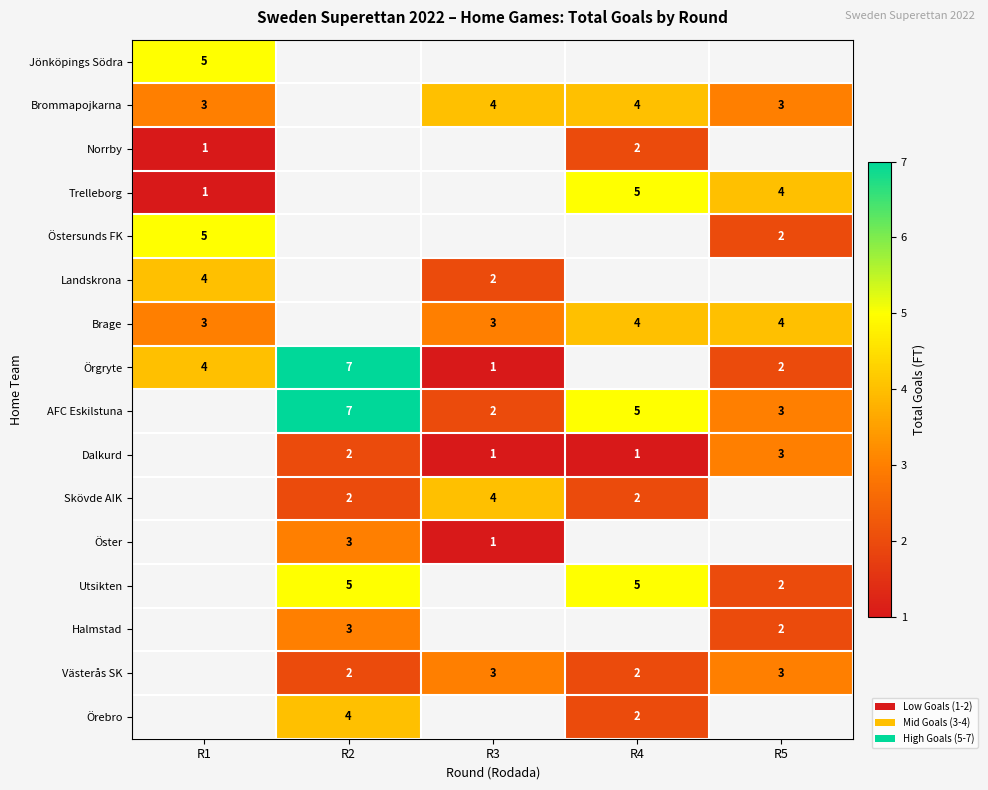

True or false: Trelleborg has a value of 1 at R1.

True